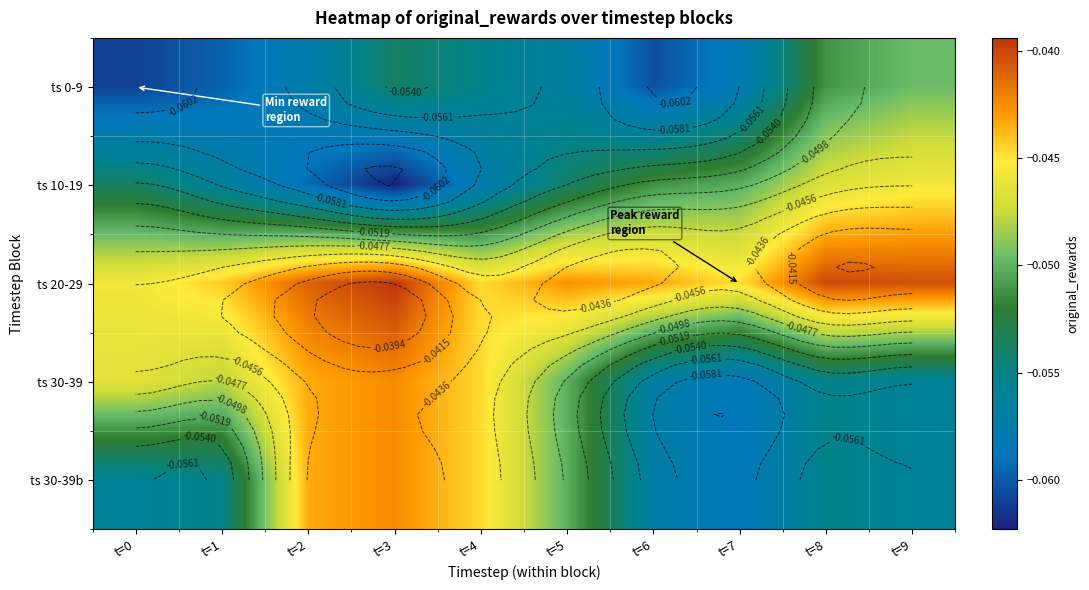

What is the total value across all series at t=1?

-0.3